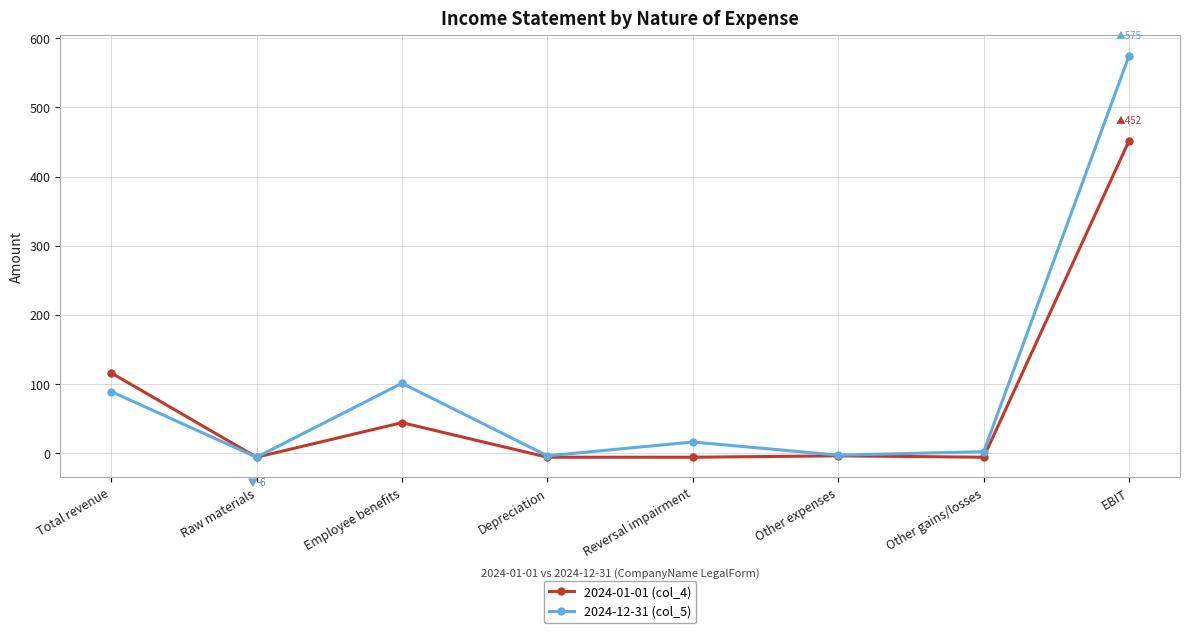

List the series in order of their peak value, highest first.

2024-12-31 (col_5), 2024-01-01 (col_4)